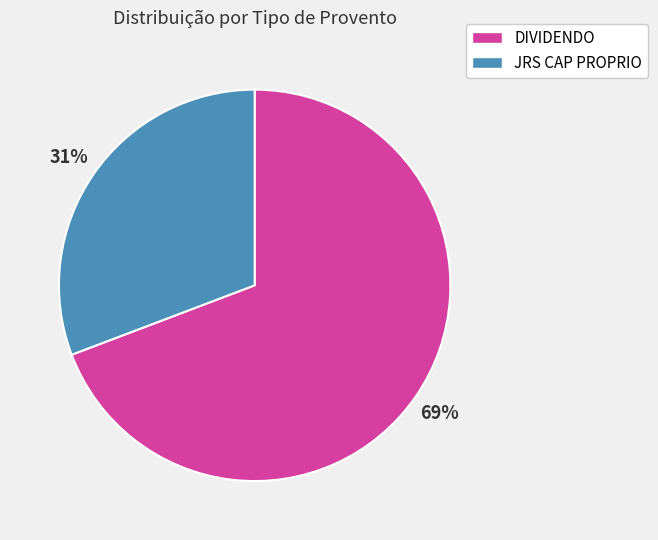

To the nearest percent, what is the difference between the largest and smallest slice percentages?

38%